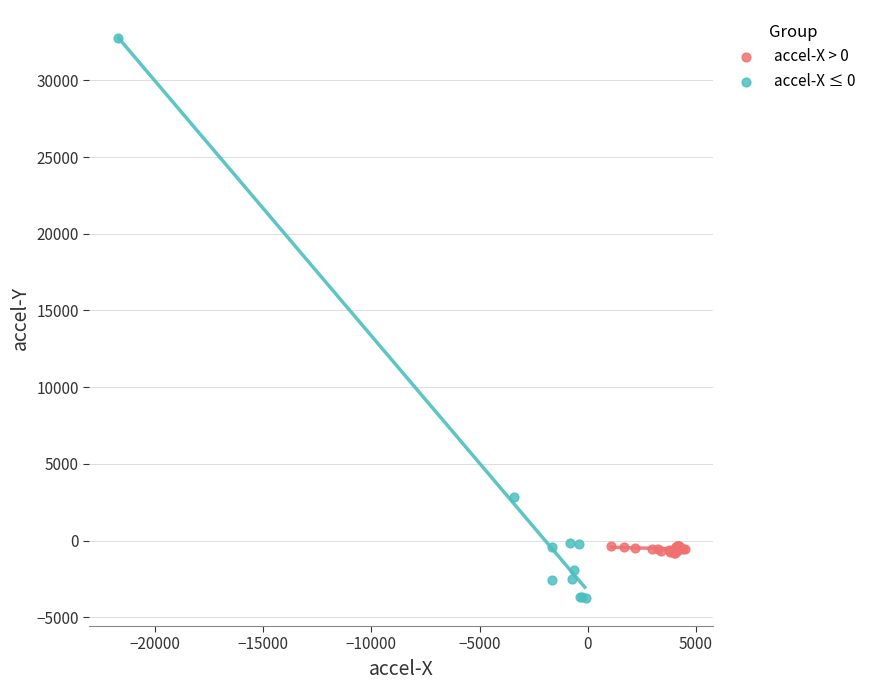

Which series contains the lowest Y value?

accel-X ≤ 0